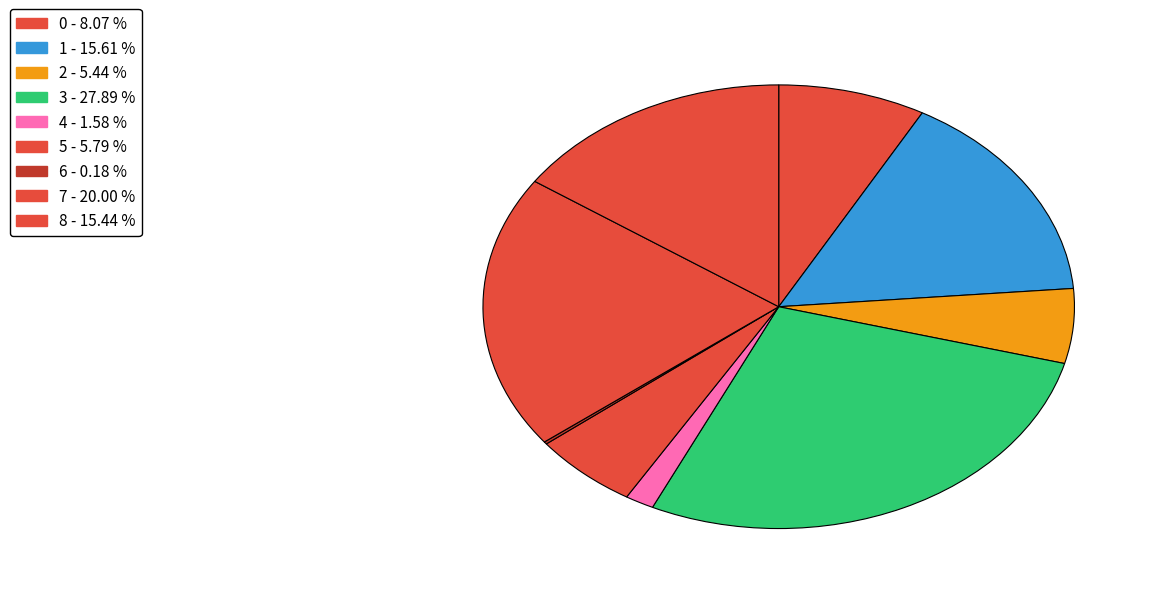

How many segments does this pie chart have?

9